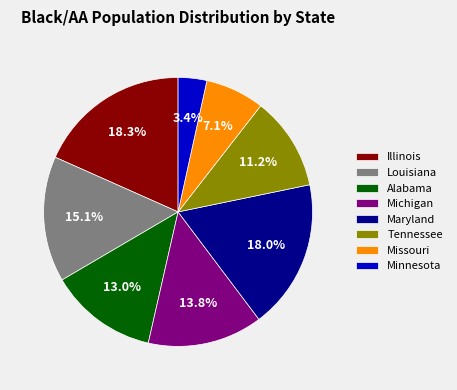

Which slice is the smallest?

Minnesota